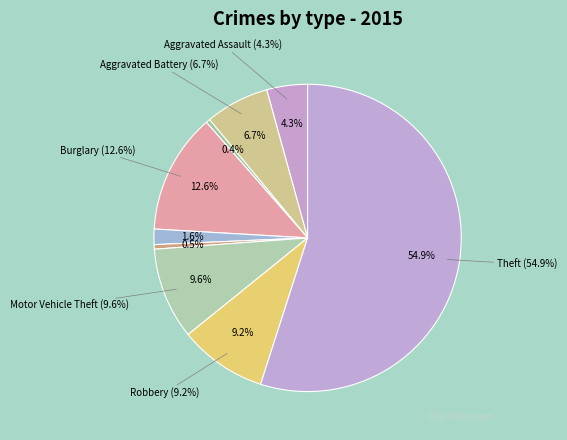

Which slice is the smallest?

Arson